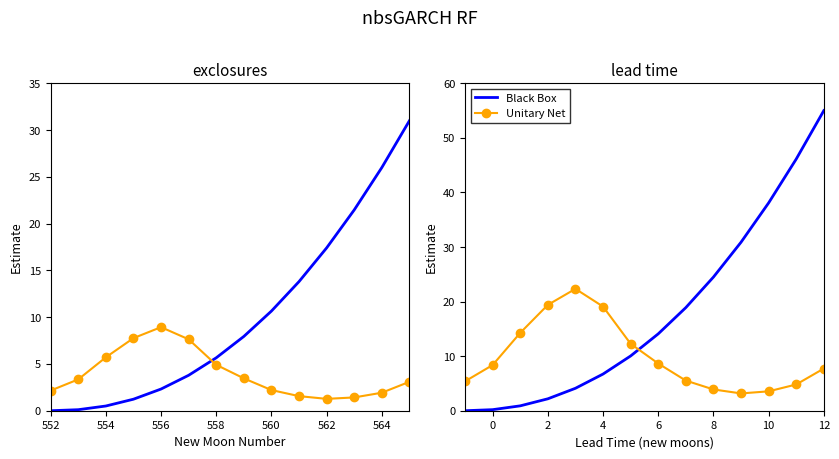

What is the sum of all Unitary Net values?

138.5